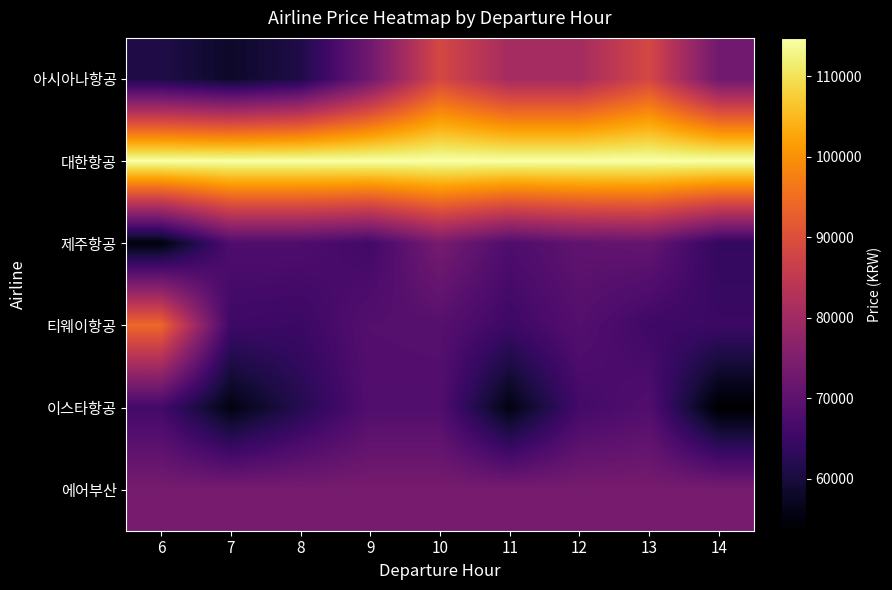

What is the difference between the highest and lowest values at 13?

49322.0